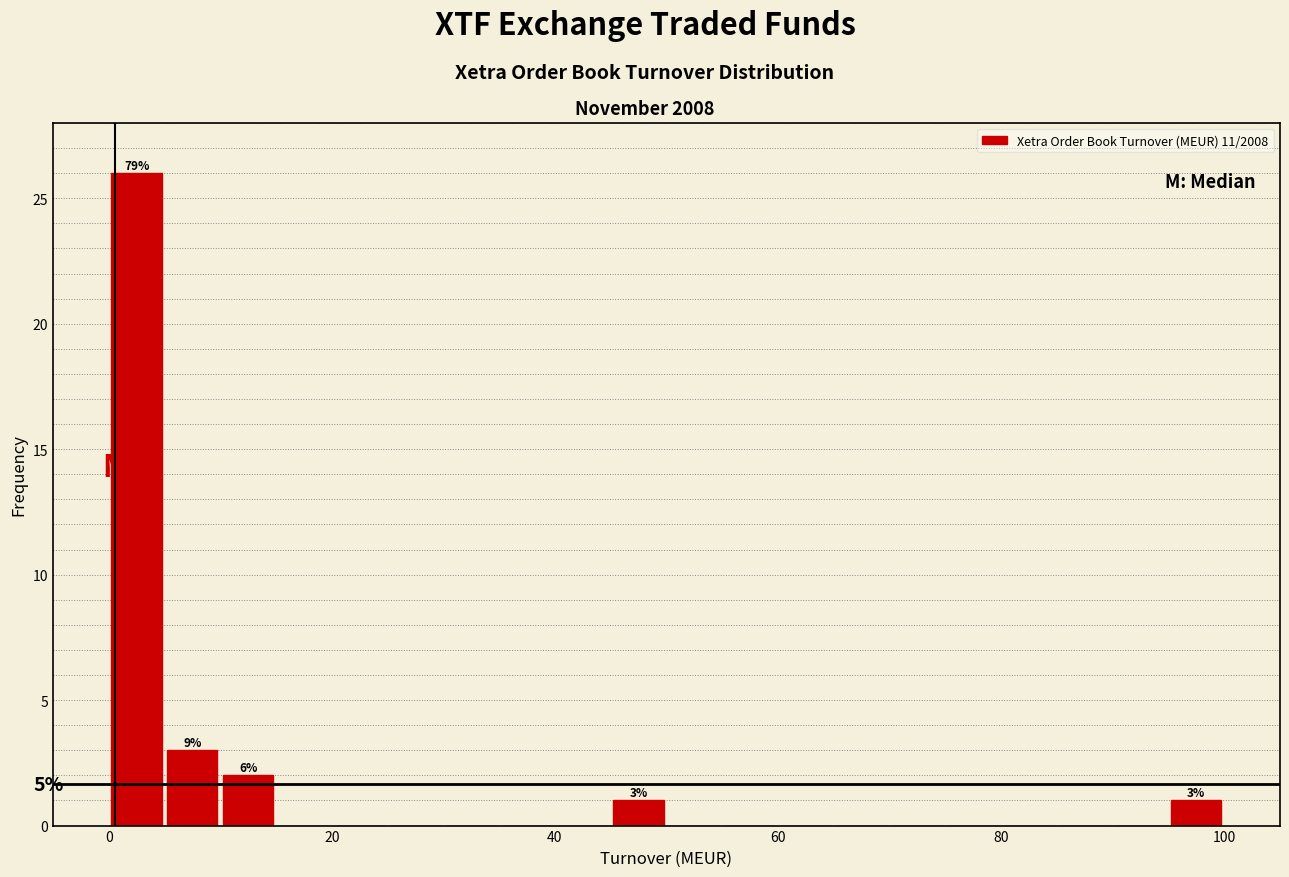

Around what value on the x-axis is the tallest bar? Give the approximate position of its centre, as read against the axis.

2